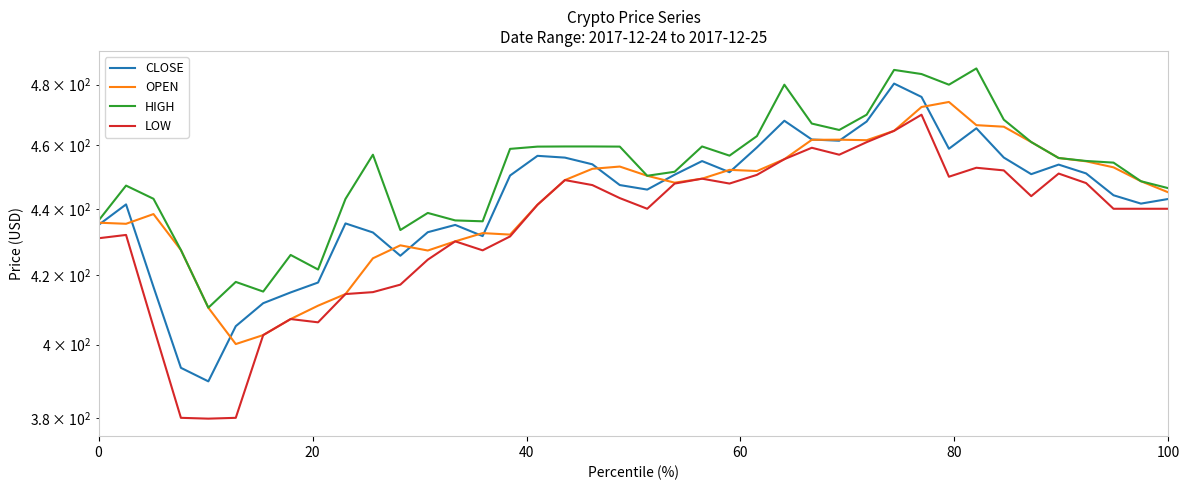

Which series has the widest spread of values?

CLOSE